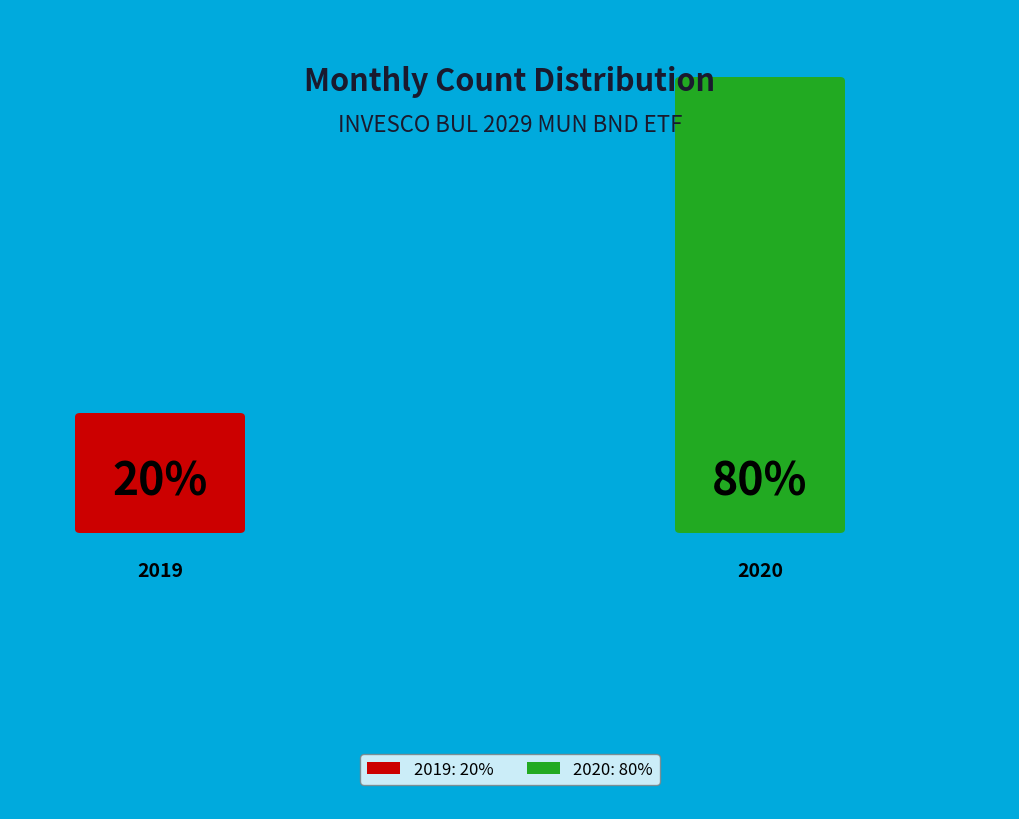

To the nearest percent, what percentage of the pie is 2020?

80%